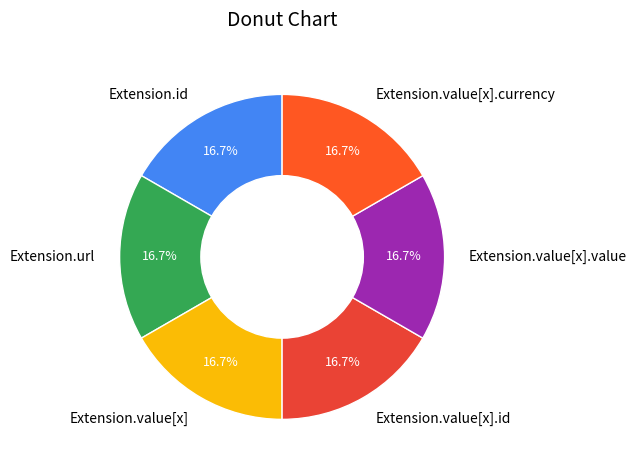

Is Extension.value[x].currency the majority of the pie?

No